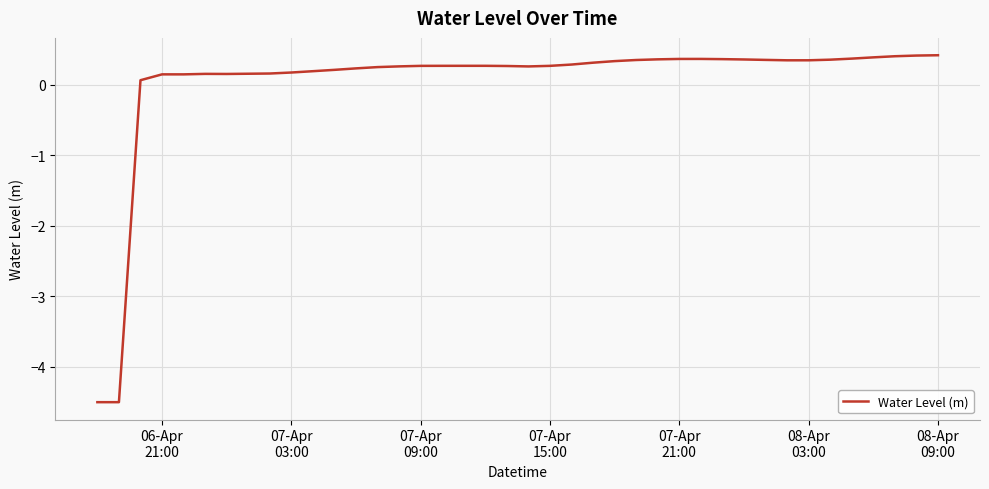

What is the difference between the maximum and minimum values?

4.9